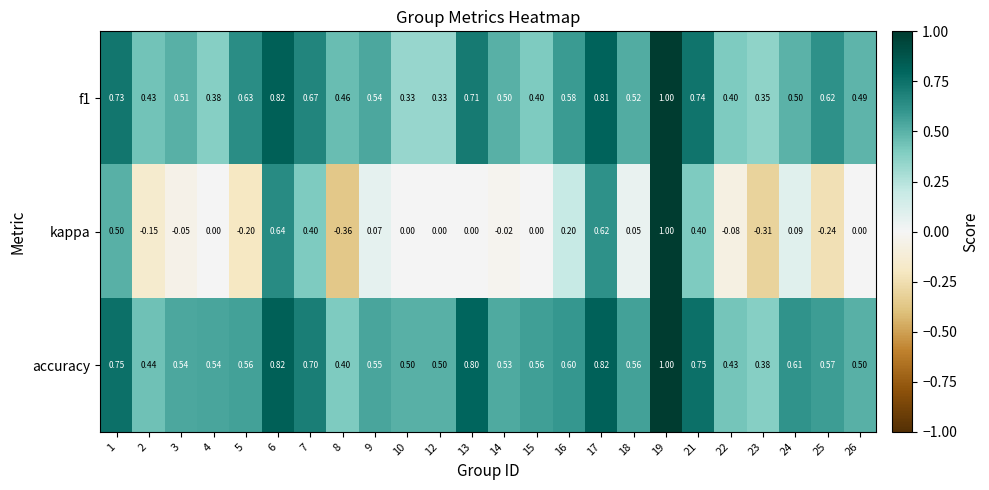

Count the number of data series in this chart.

3